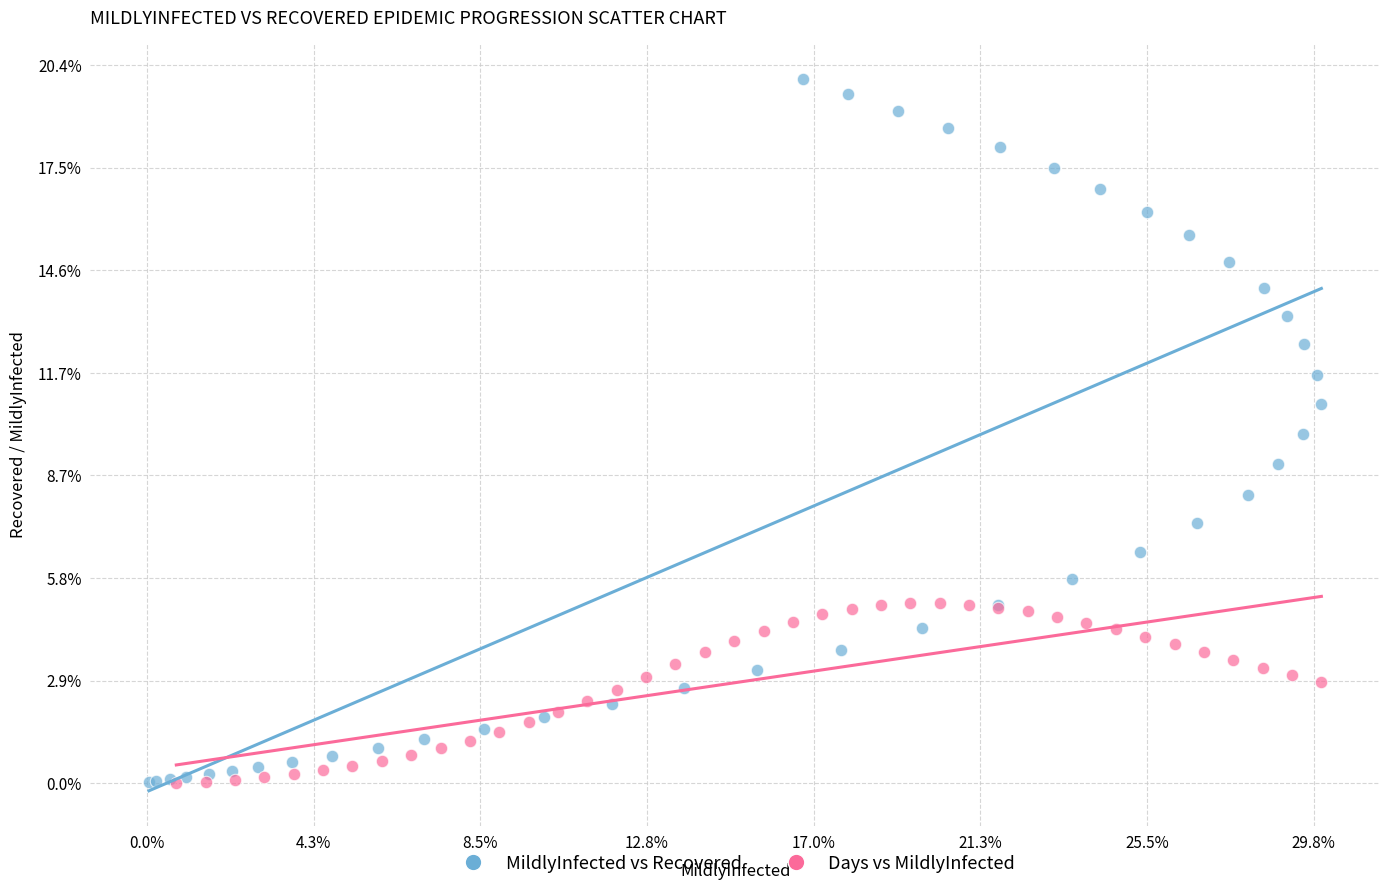

What are all the series names shown in the legend?

MildlyInfected vs Recovered, Days vs MildlyInfected